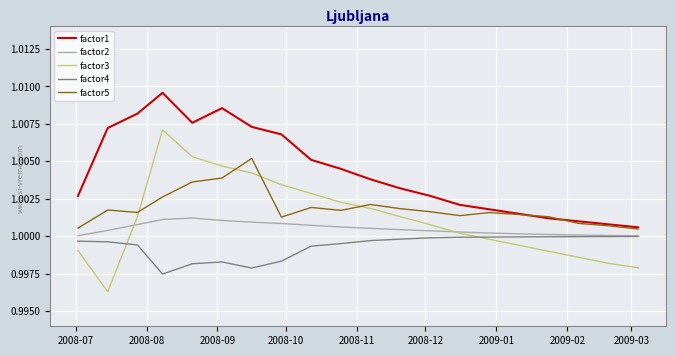

Which series has the widest spread of values?

factor3